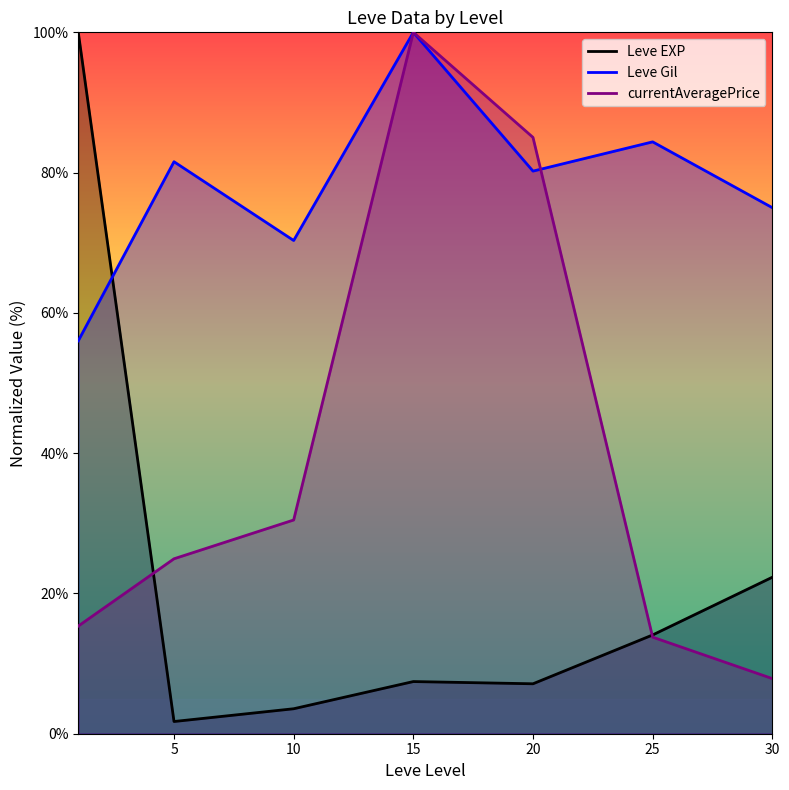

True or false: Leve Gil has a value of 80.2 at 20.

True